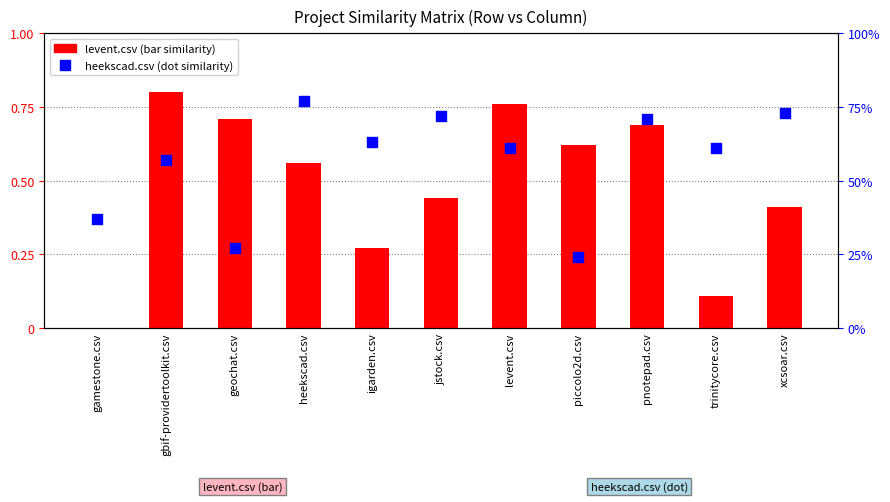

Which series reaches the maximum Y coordinate?

levent.csv